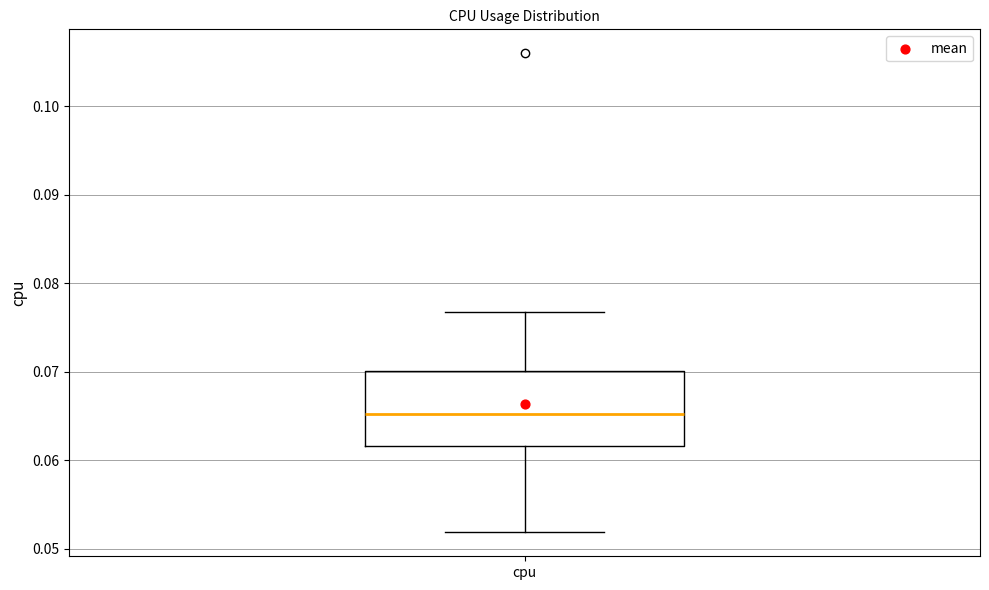

Read this box plot against the y-axis: the position of the median line, the range covered by the box, and the ends of both whiskers. The values are not printed on the chart, so give them approximately, as read against the axis.

median 0.065, box 0.062 to 0.070, whiskers 0.052 to 0.077